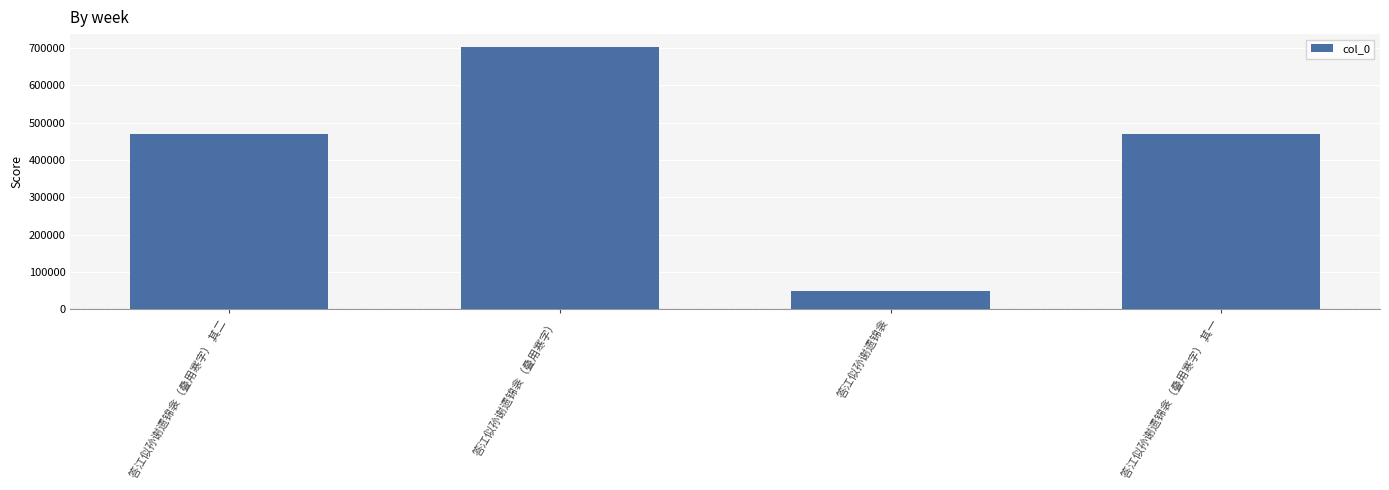

Are the bars horizontal?

No